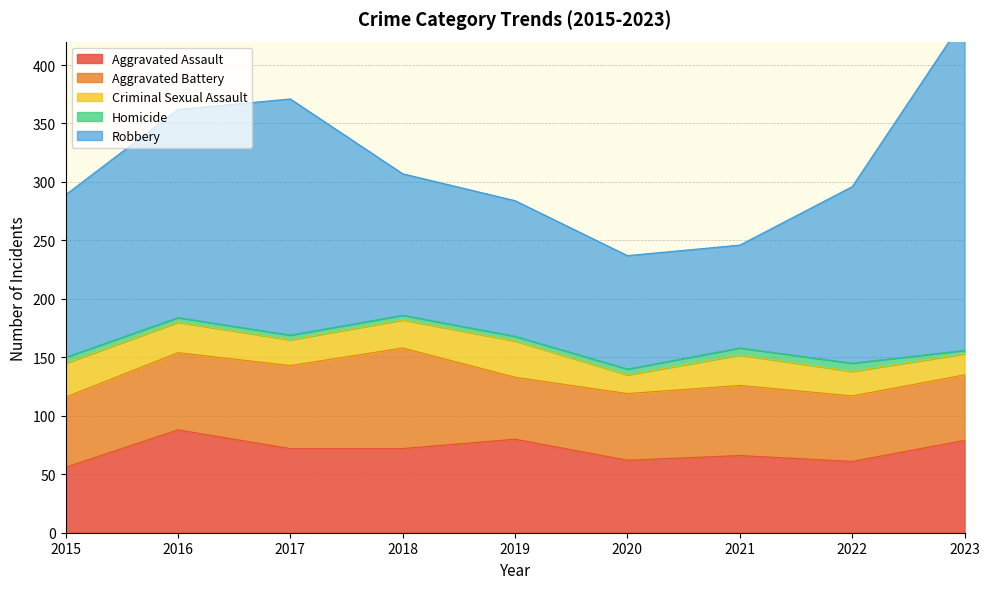

Where is the first local minimum for Aggravated Assault?

2020